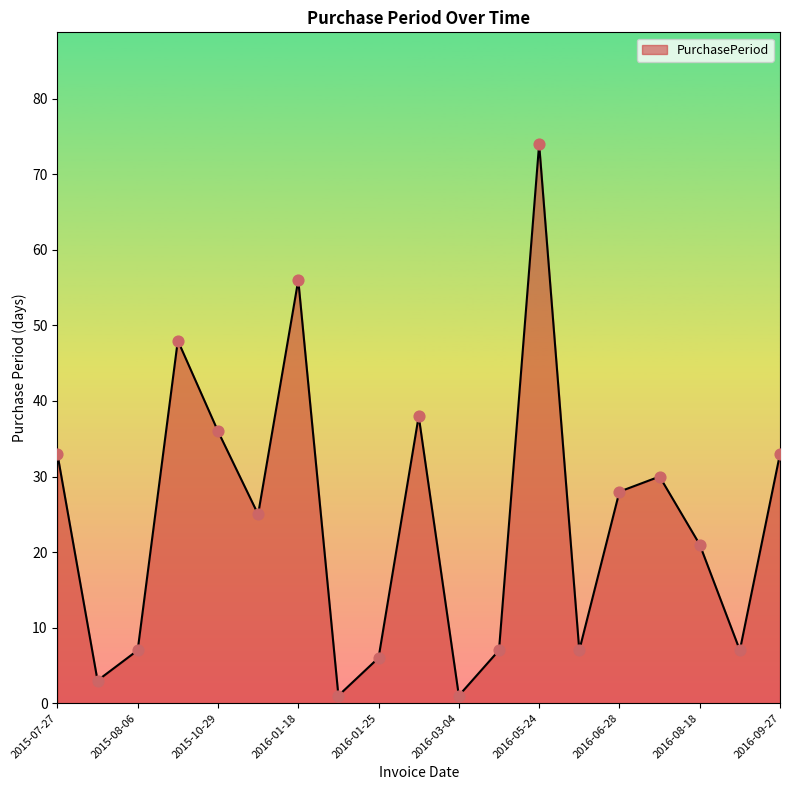

What is the difference between the maximum and minimum values?

73